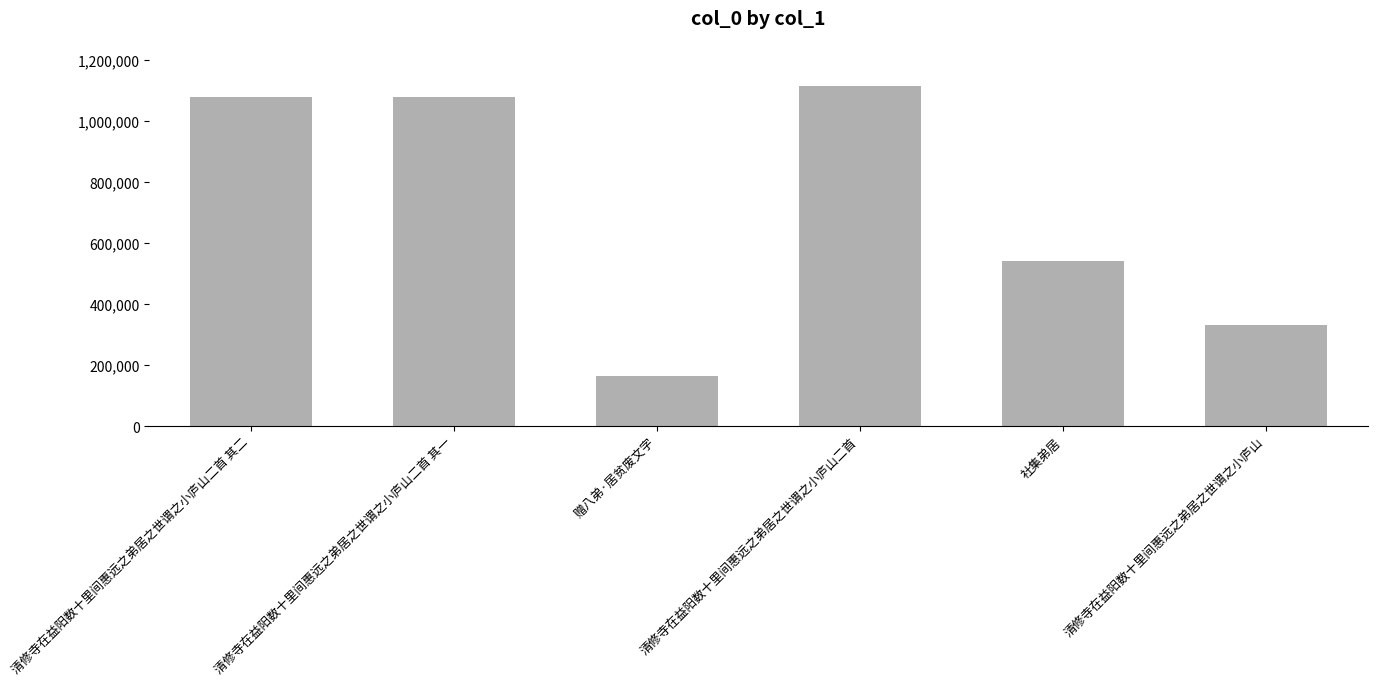

Where is the data nearest to the value 639958?

社集弟居